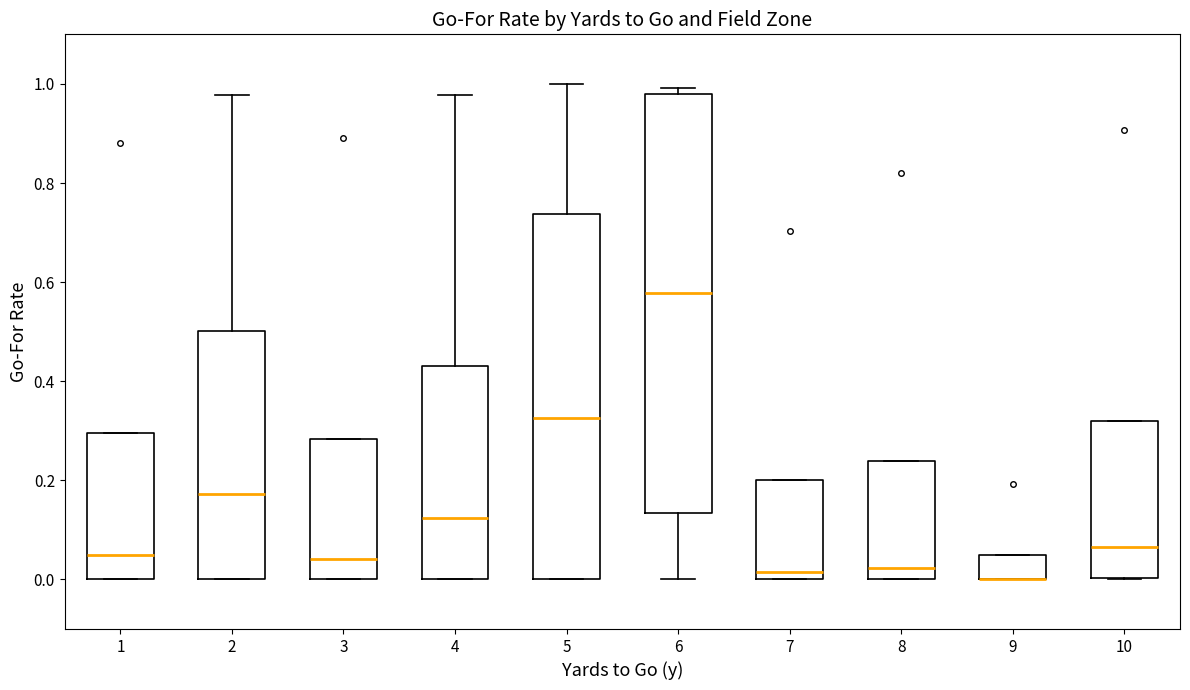

Where is the lower edge of the box at x = 10 on the y-axis? The values are not printed on the chart, so give them approximately, as read against the axis.

0.00